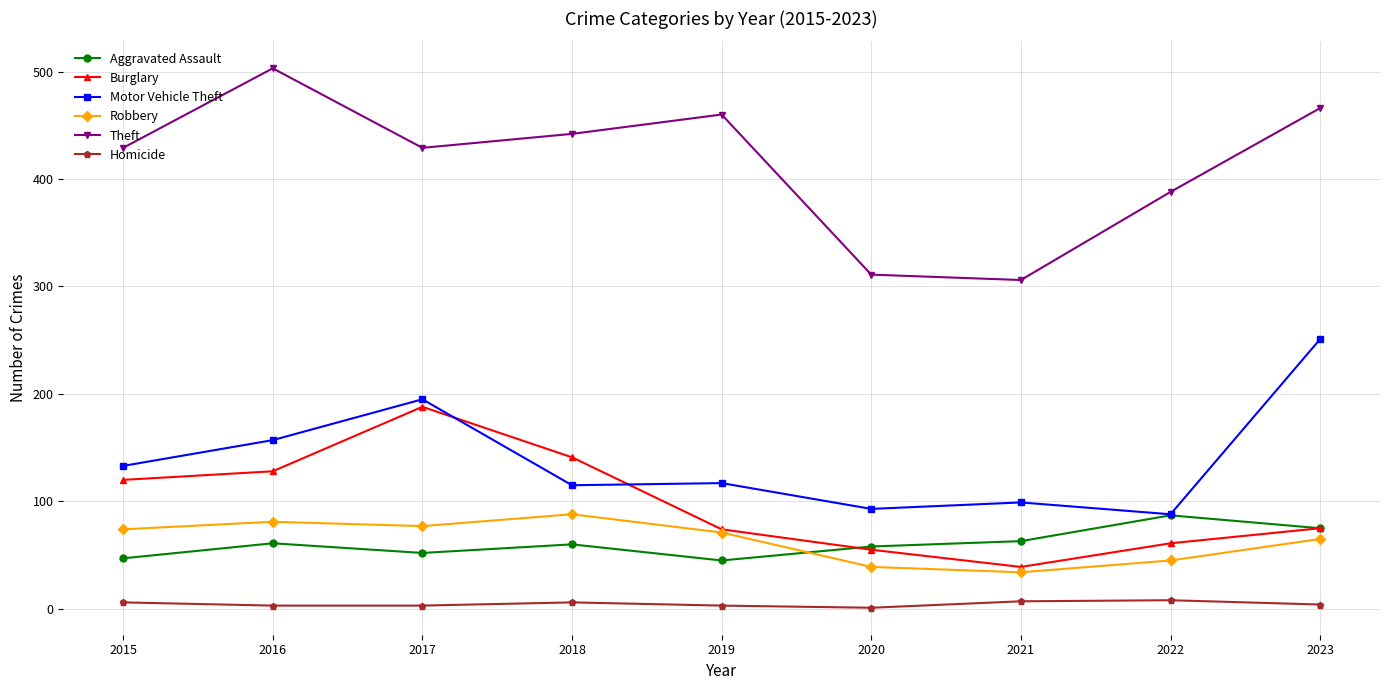

Which category has the highest value in the Aggravated Assault series?

2022